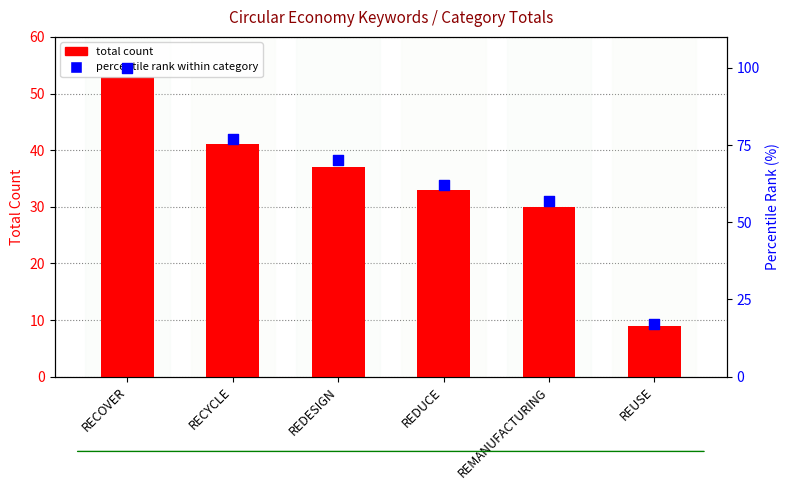

Is the value of total count at REDESIGN greater than the value of percentile rank at REMANUFACTURING?

No